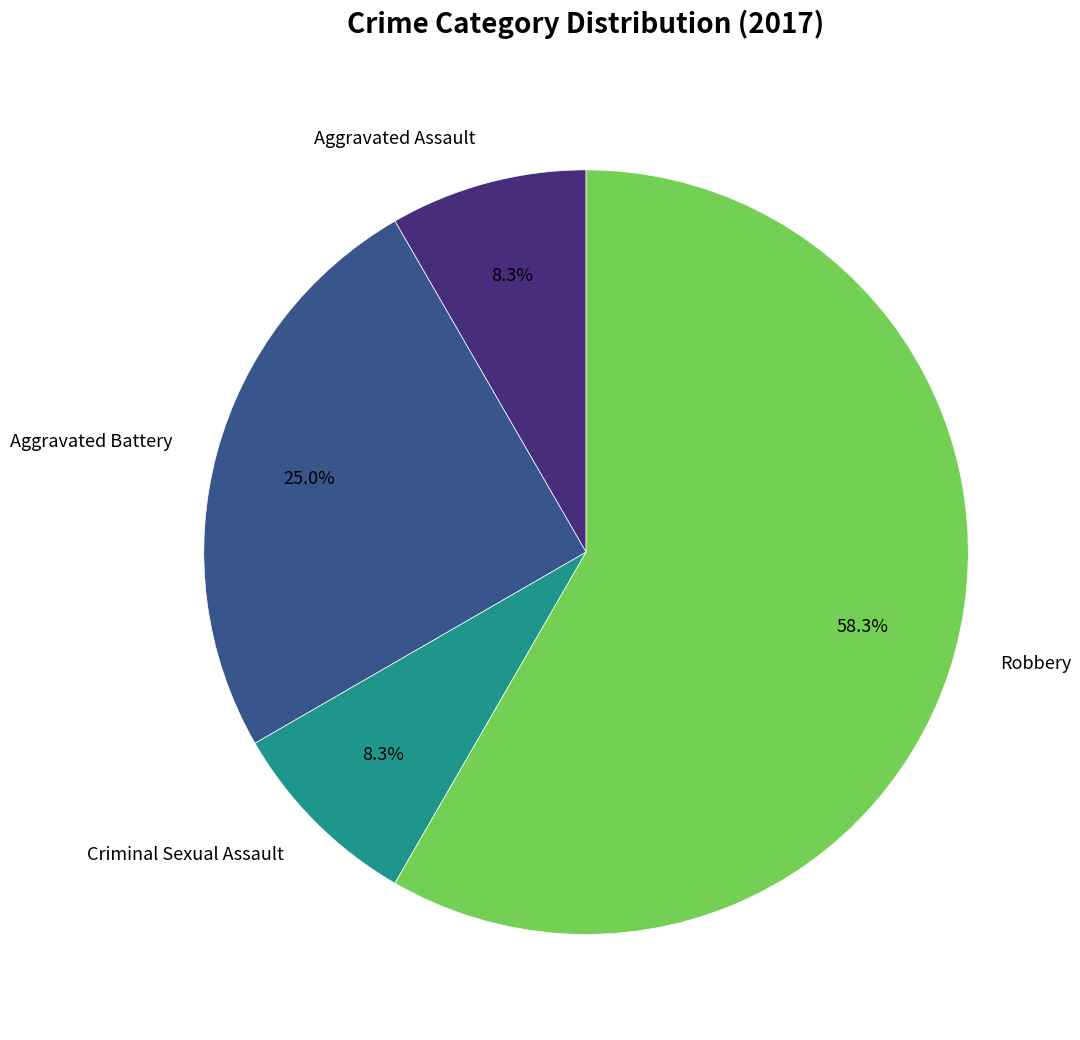

Which slice is the largest?

Robbery